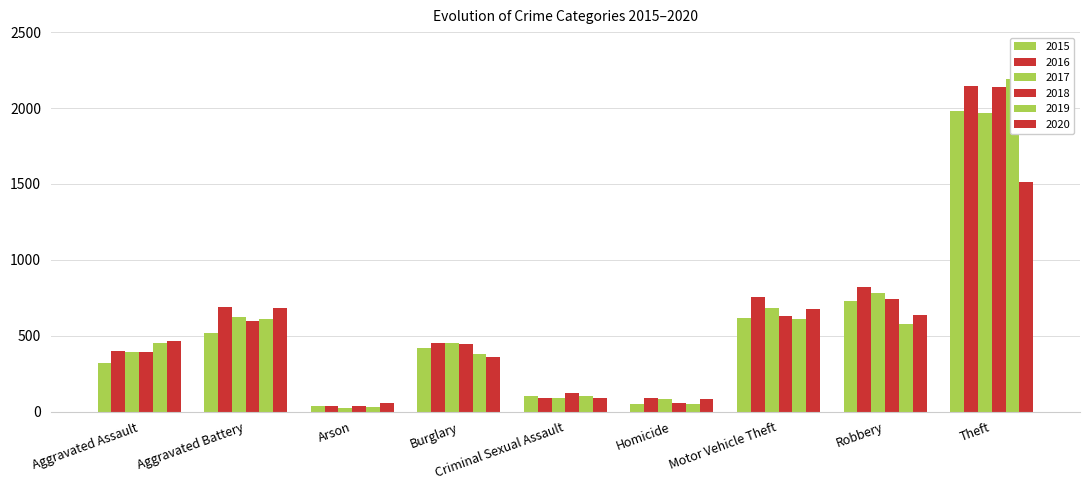

Rank the series by their maximum value, from highest to lowest.

2019, 2016, 2018, 2015, 2017, 2020